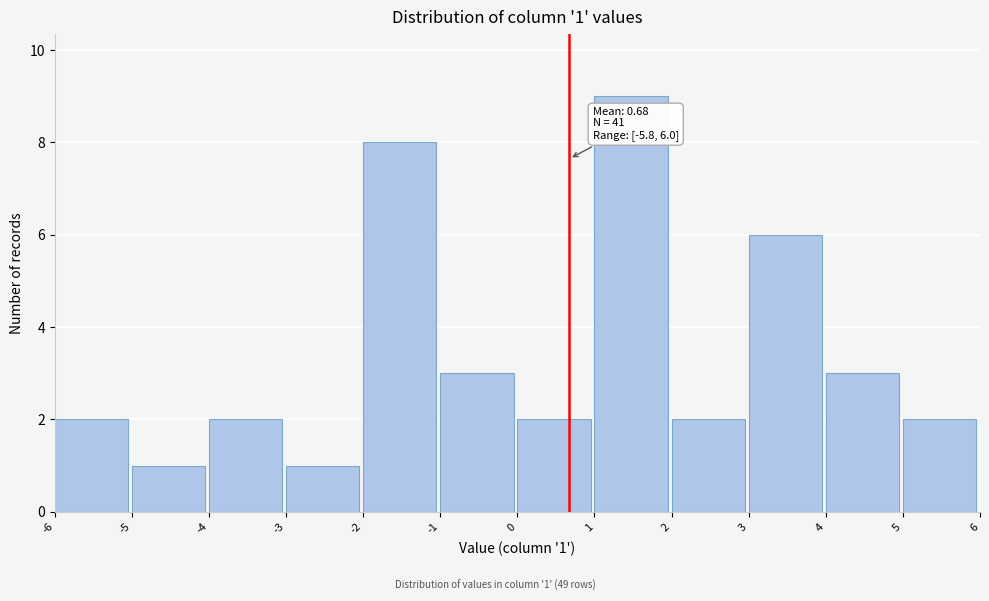

Over which range of the x-axis is the bar tallest?

1 to 2